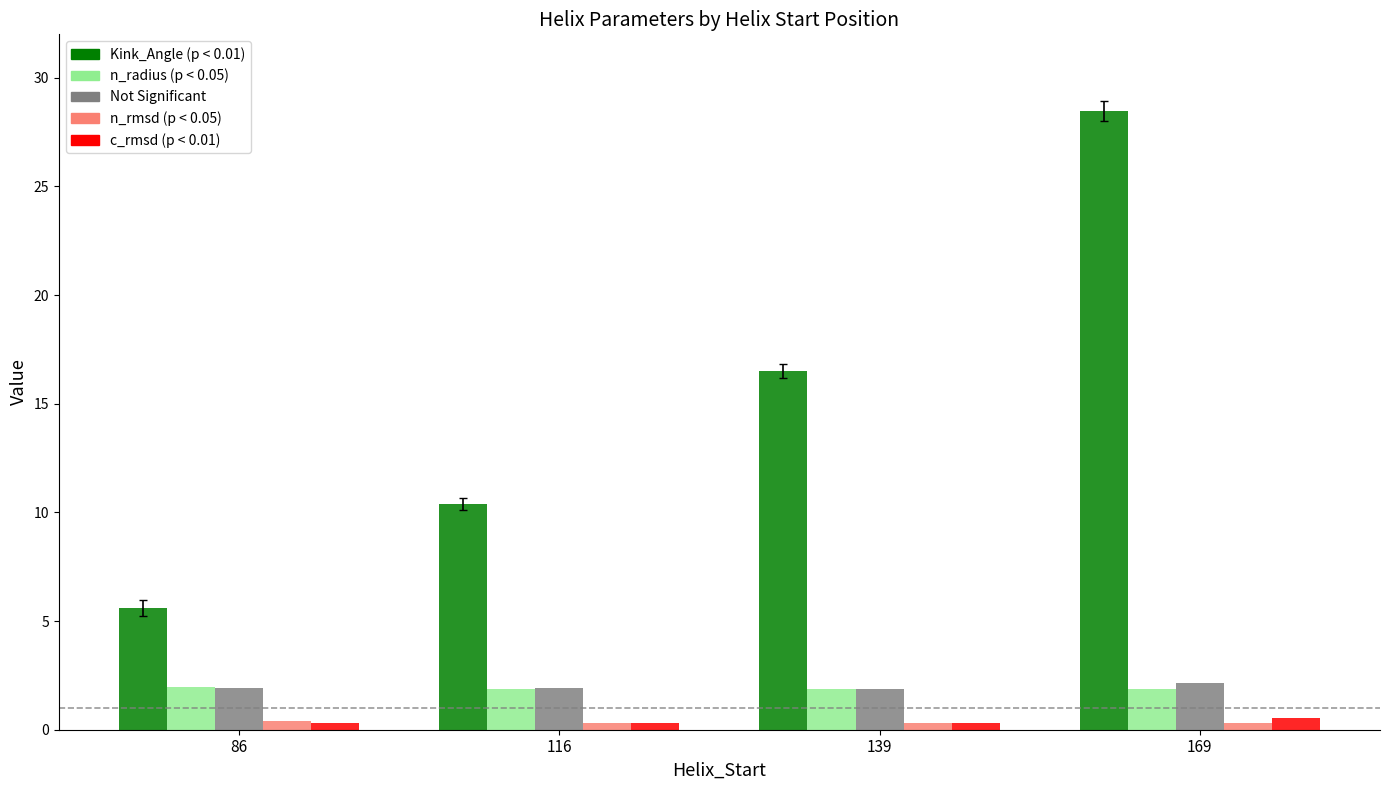

At which category is the sum across all series the highest?

169